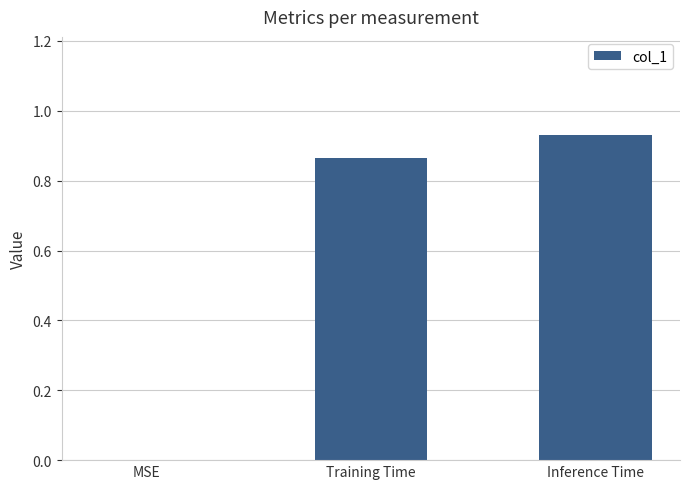

What is the change in value from MSE to Inference Time?

+0.9